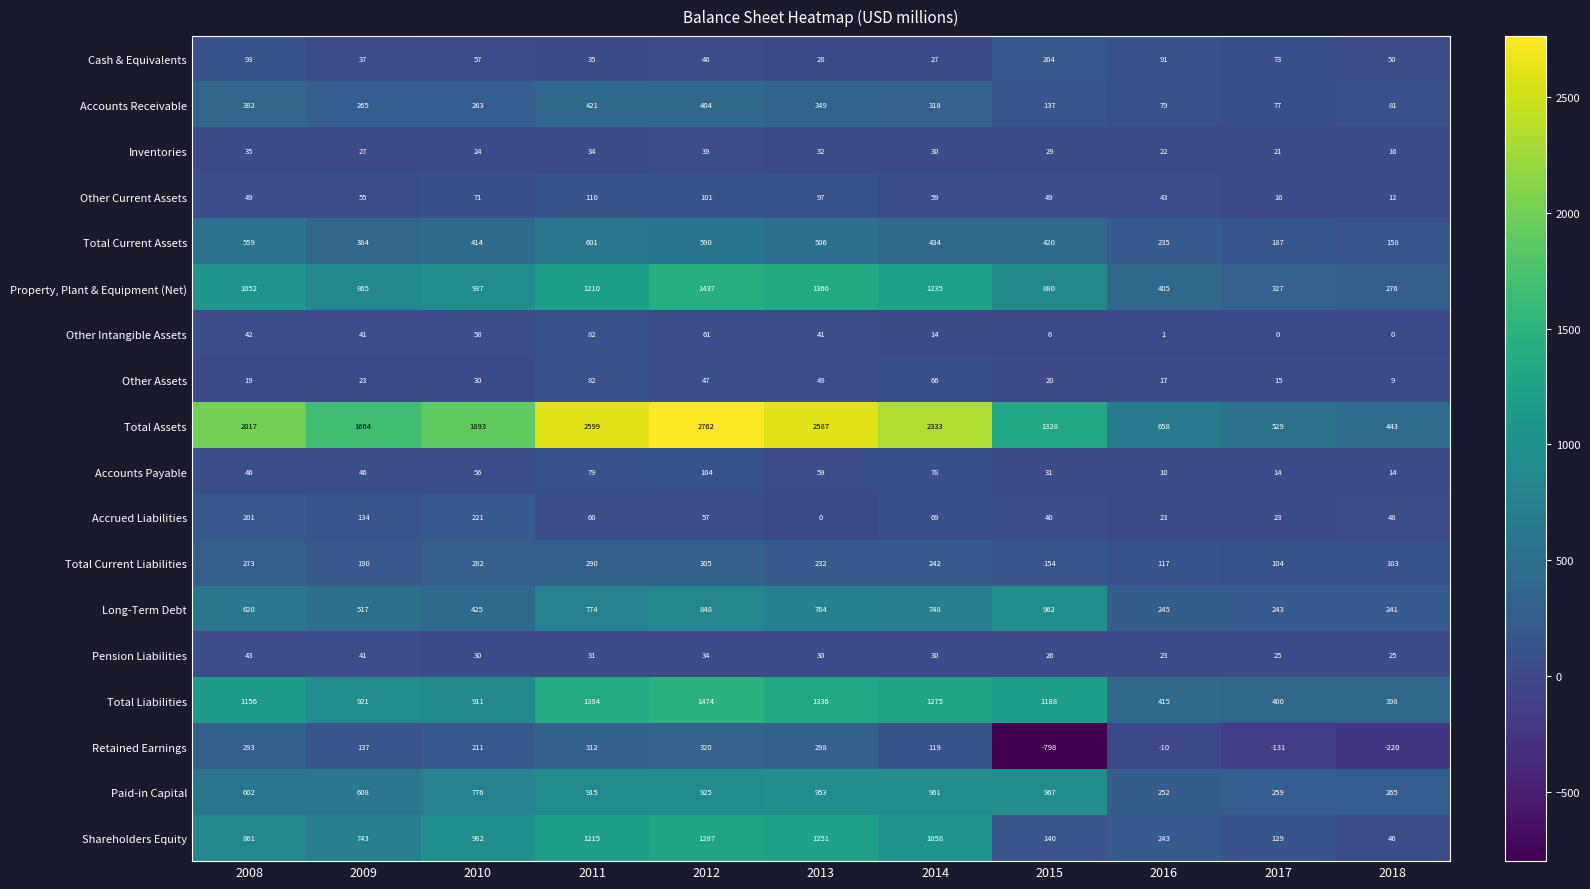

Which series has the largest total across all categories?

Total Assets